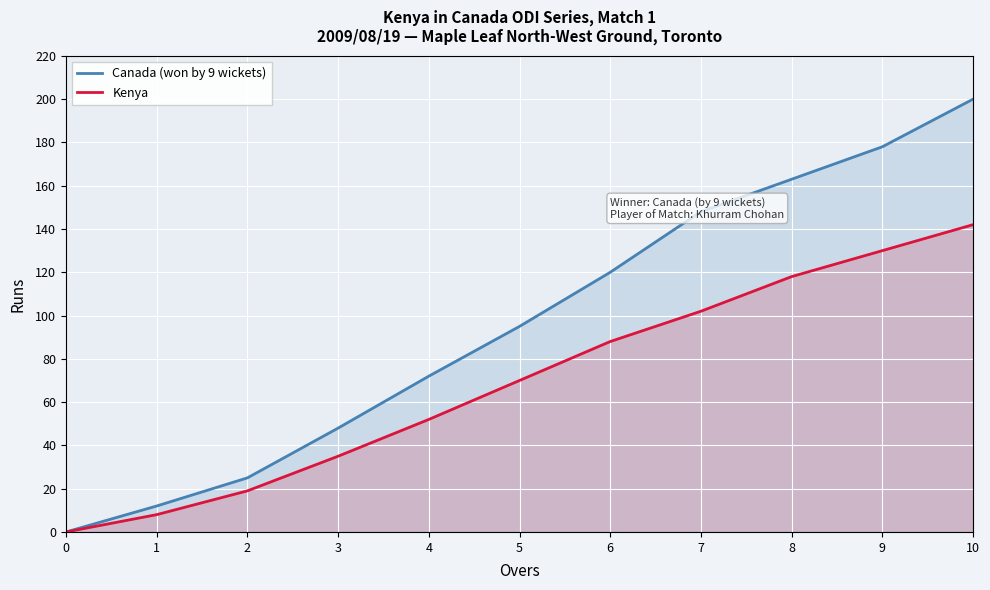

How many series are shown in this chart?

2